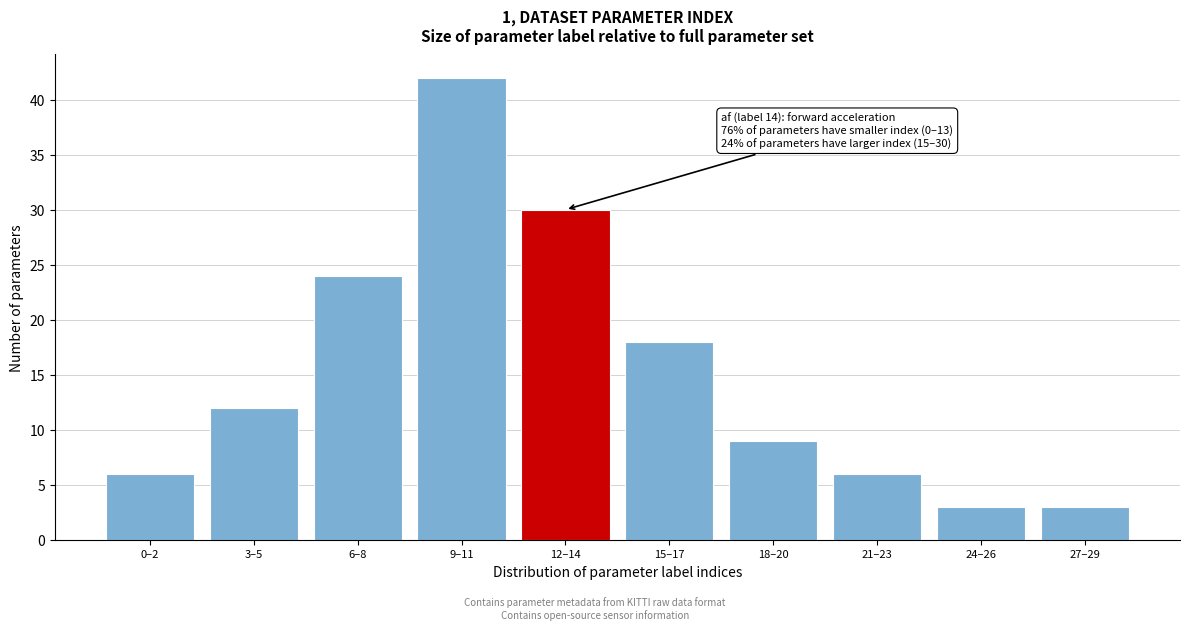

Reading left to right, extract all data points from this chart.

6	12	24	42	30	18	9	6	3	3